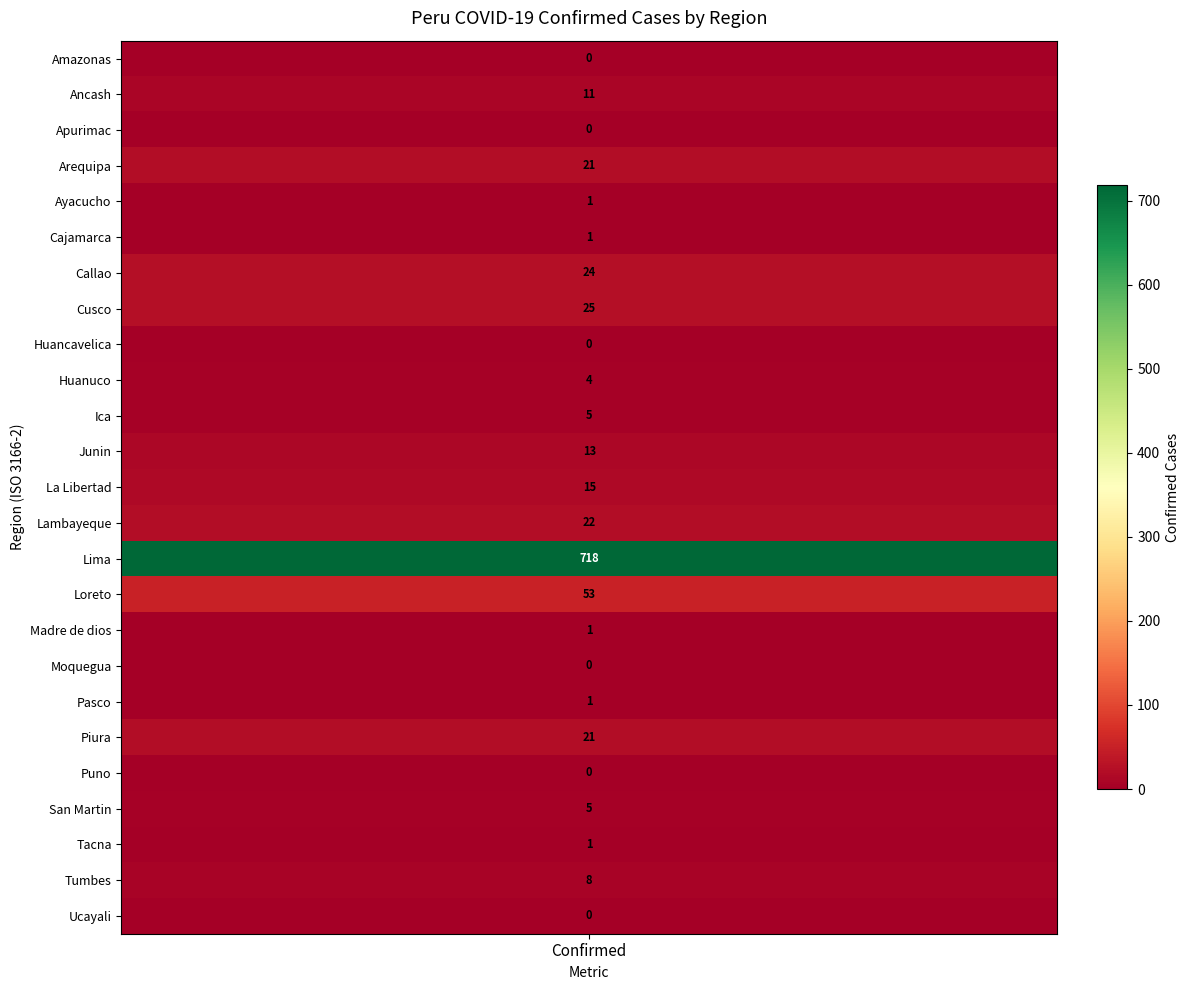

Reading left to right, transcribe all the data shown in this chart.

PE-AMA=0	PE-ANC=11	PE-APU=0	PE-ARE=21	PE-AYA=1	PE-CAJ=1	PE-CAL=24	PE-CUS=25	PE-HUV=0	PE-HUC=4	PE-ICA=5	PE-JUN=13	PE-LAL=15	PE-LAM=22	PE-LIM=718	PE-LOR=53	PE-MDD=1	PE-MOQ=0	PE-PAS=1	PE-PIU=21	PE-PUN=0	PE-SAM=5	PE-TAC=1	PE-TUM=8	PE-UCA=0